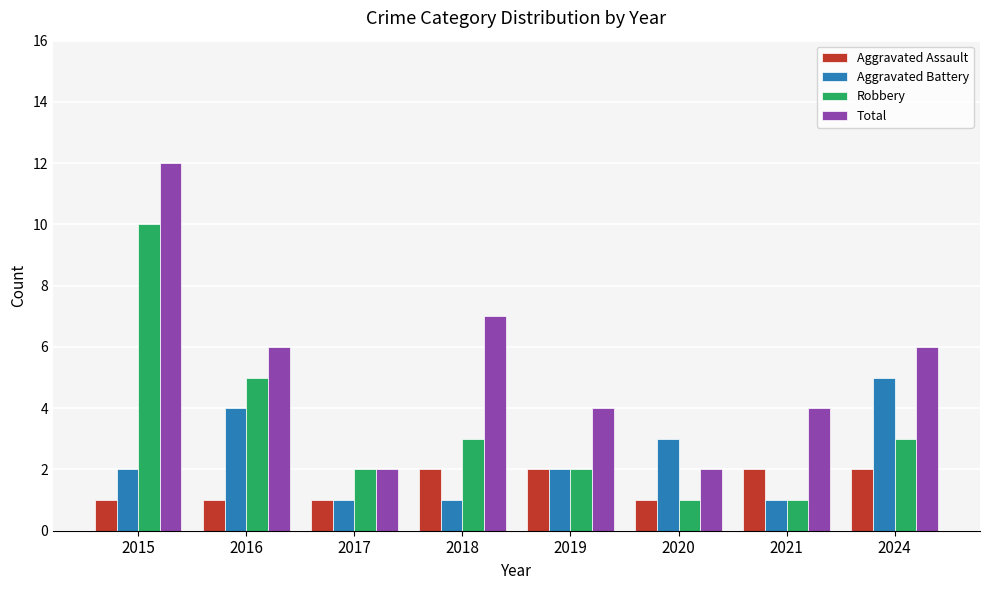

Does the chart contain stacked bars?

No